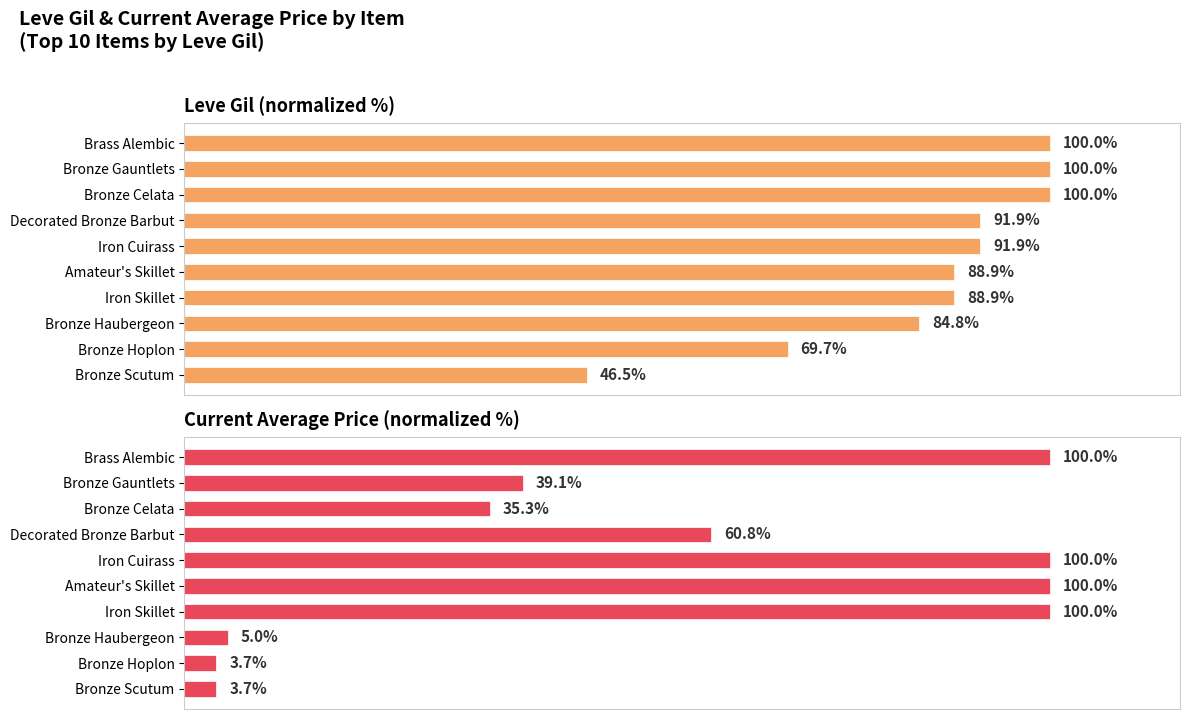

What is the sum of the Current Average Price (normalized %) values at Iron Cuirass and Decorated Bronze Barbut?

160.8